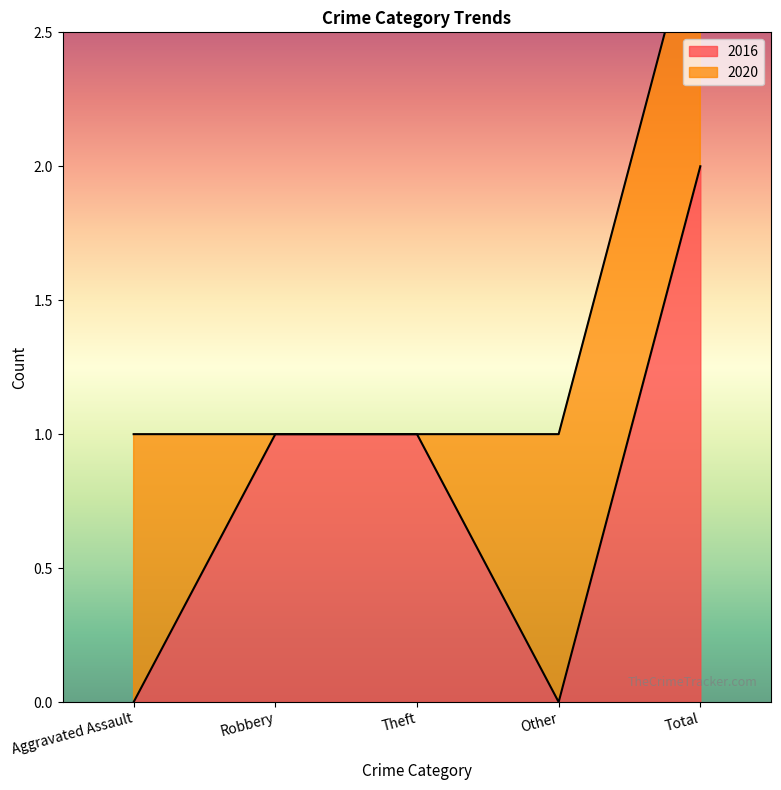

Reading left to right, extract all data points from this chart.

0	1	1	0	2